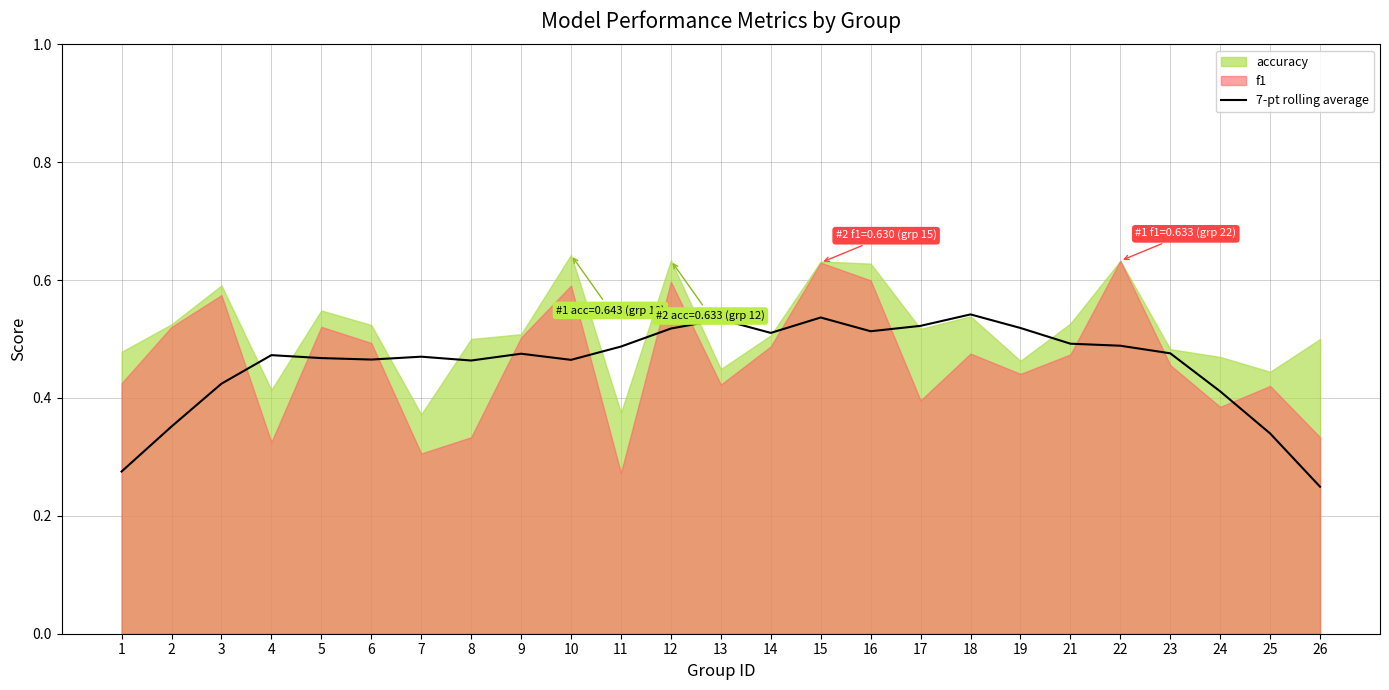

How many points are higher than both their immediate neighbors (excluding endpoints)?

6